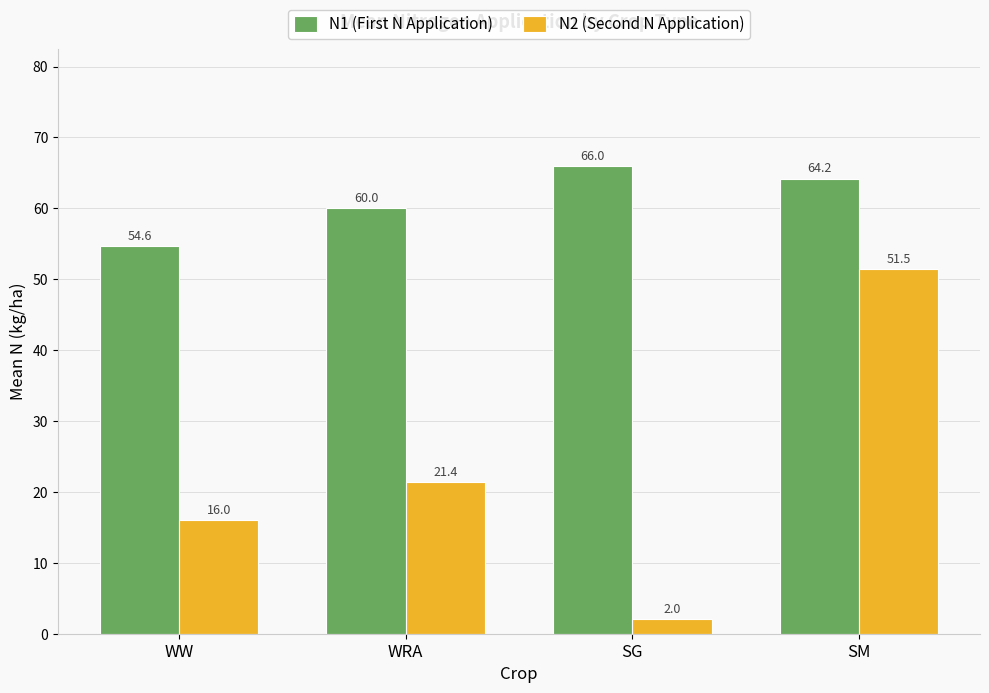

Where does the N1 (First N Application) series first go above 64?

SG